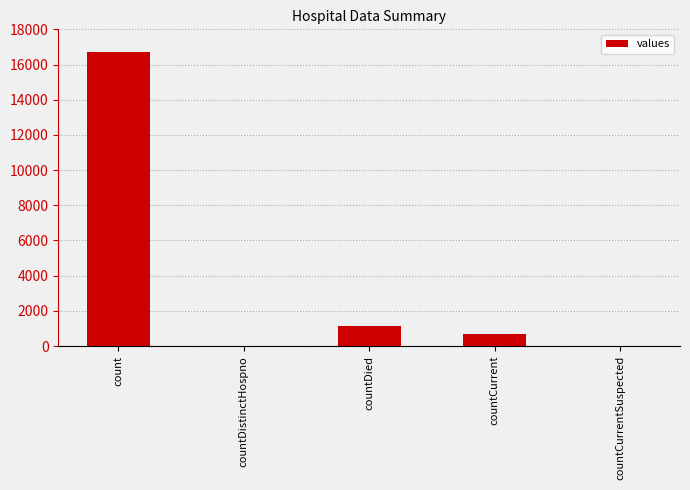

What is the sum of all values?

18539